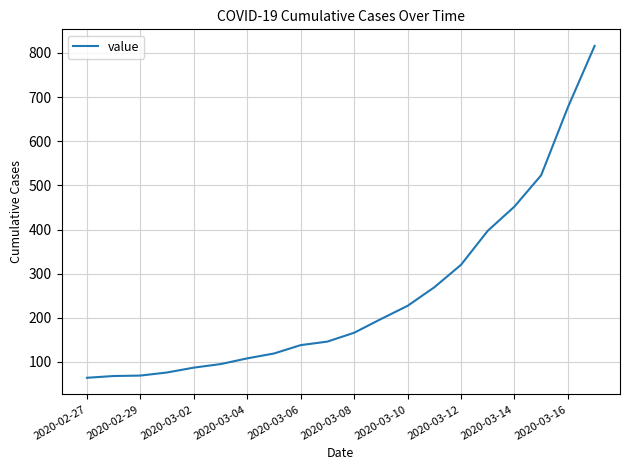

What is the difference between the maximum and minimum values?

752